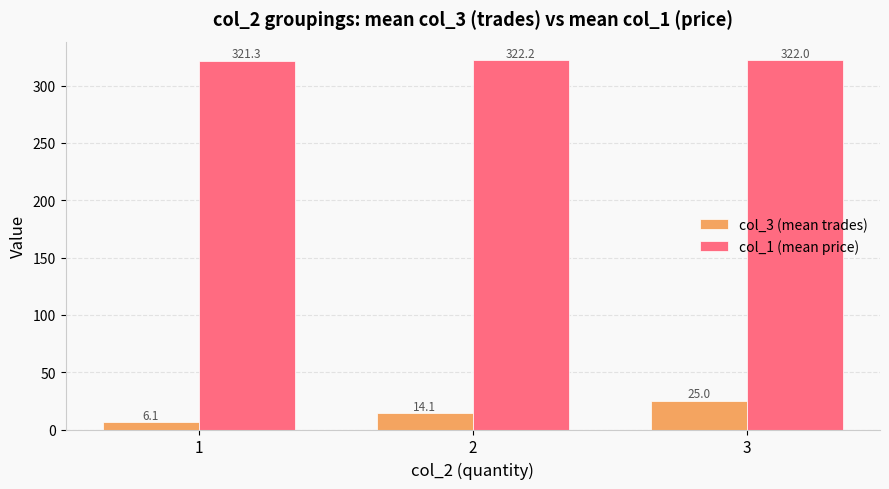

What is the value of the col_1 (mean price) bar at the 1st from the left?

321.3